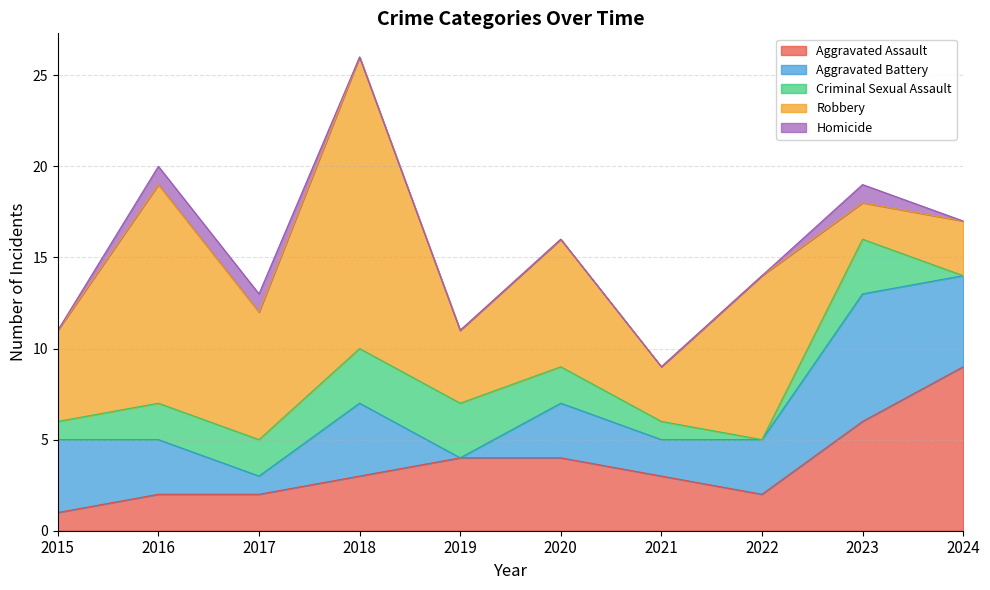

Which series has the widest spread of values?

Robbery